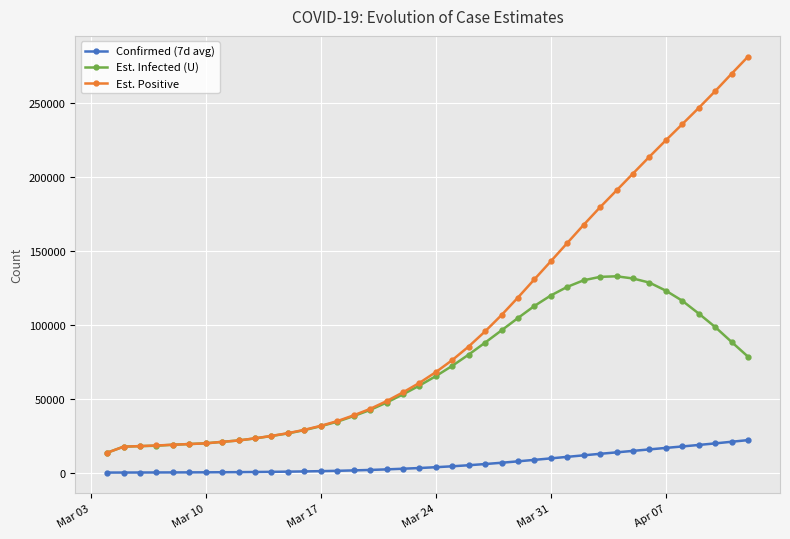

Which series has the widest spread of values?

Est. Positive